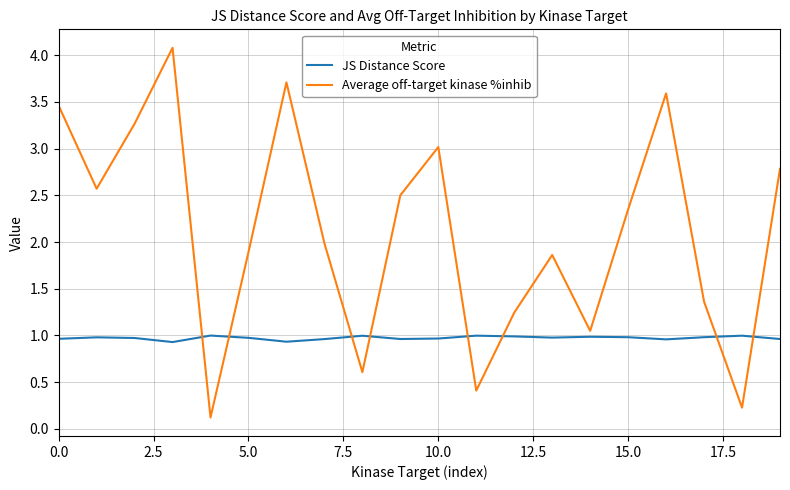

List the series in order of their overall mean, highest first.

Average off-target kinase %inhib, JS Distance Score